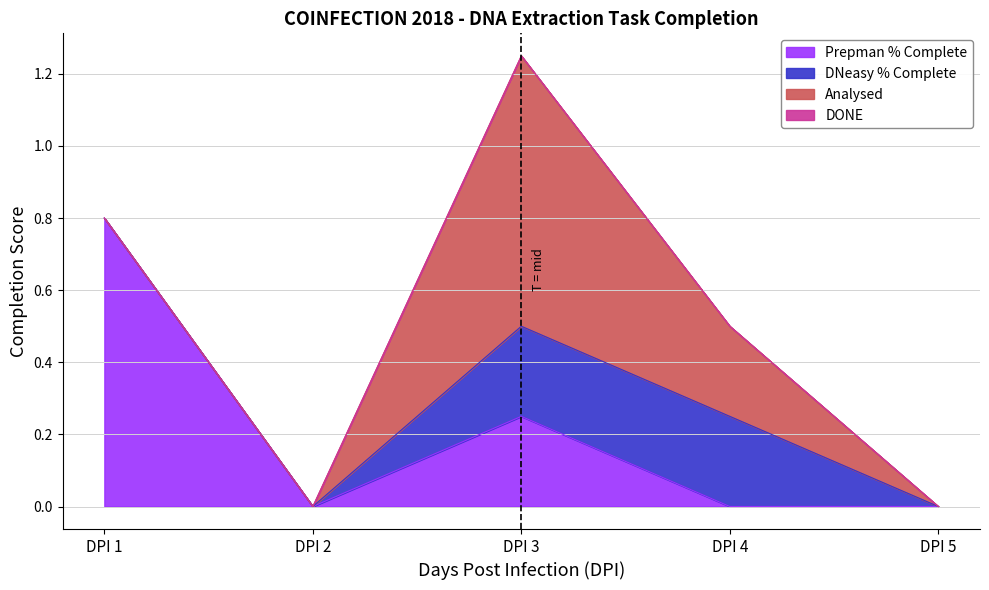

At which category is the sum across all series the highest?

DPI 3